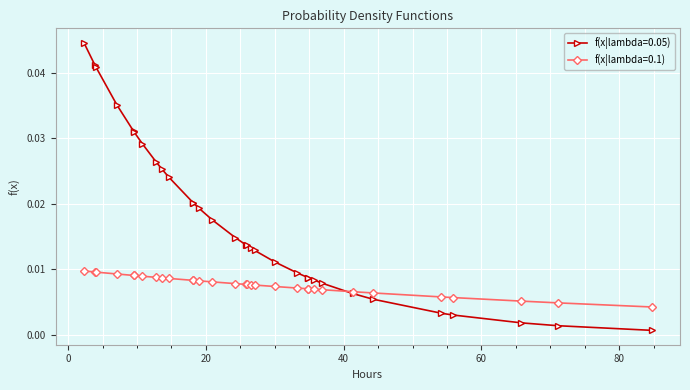

List the series in order of their overall mean, lowest first.

f(x|lambda=0.1), f(x|lambda=0.05)